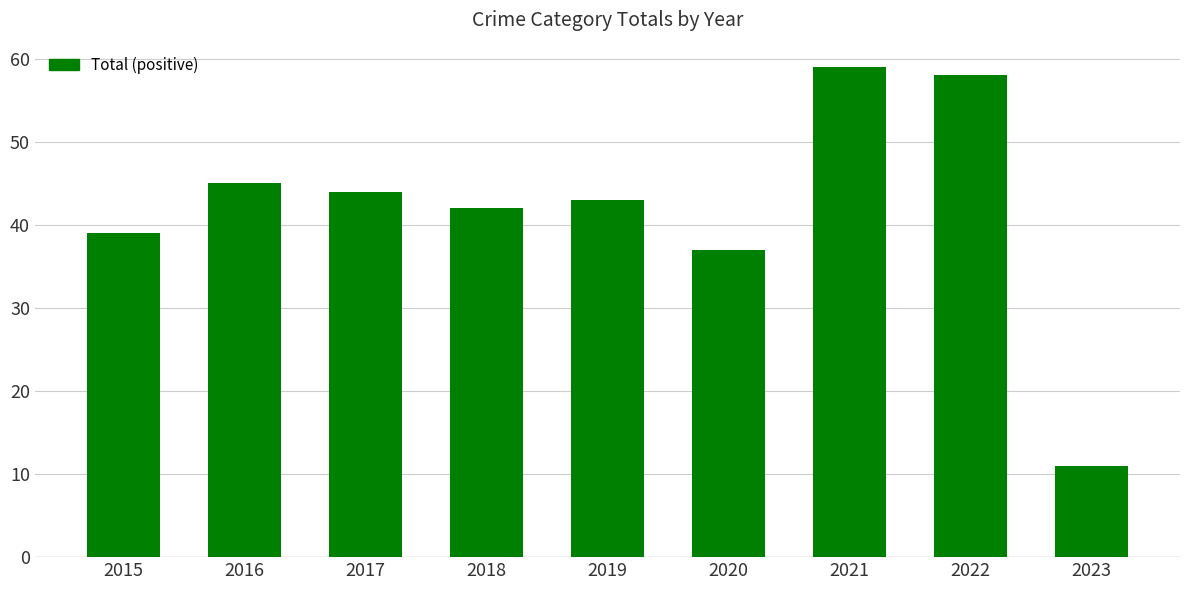

Are the bars grouped side by side (vs. stacked)?

No